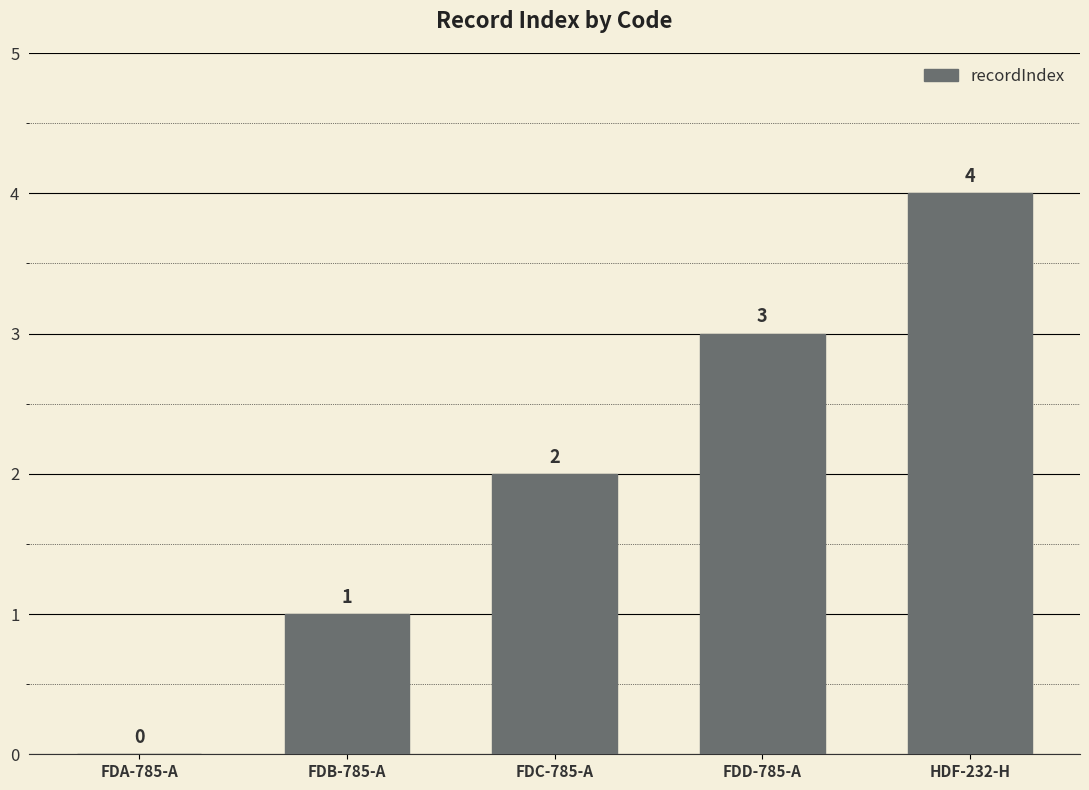

How many values are between 1 and 3?

3